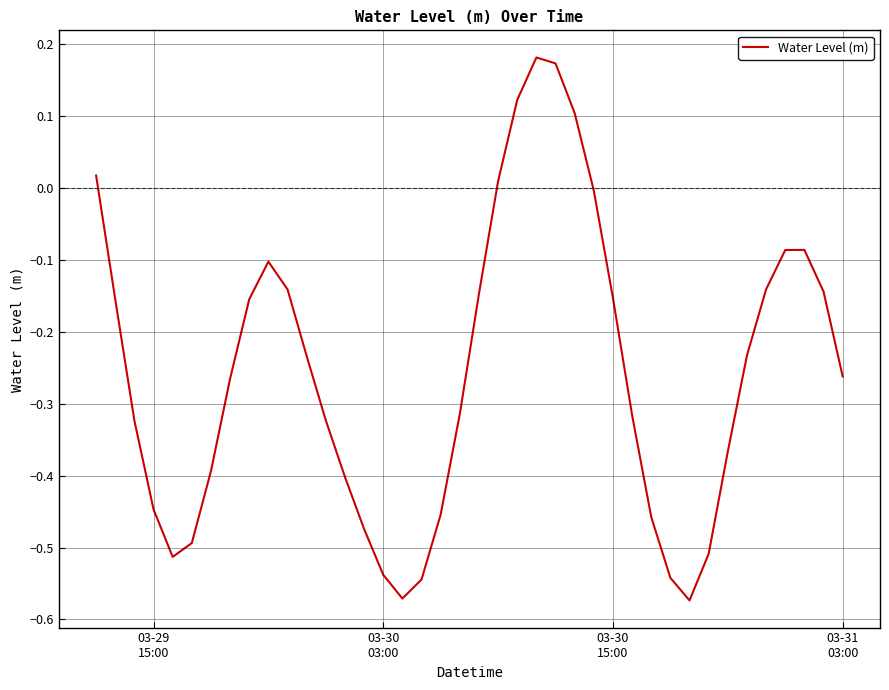

What is the difference between the maximum and minimum values?

0.8